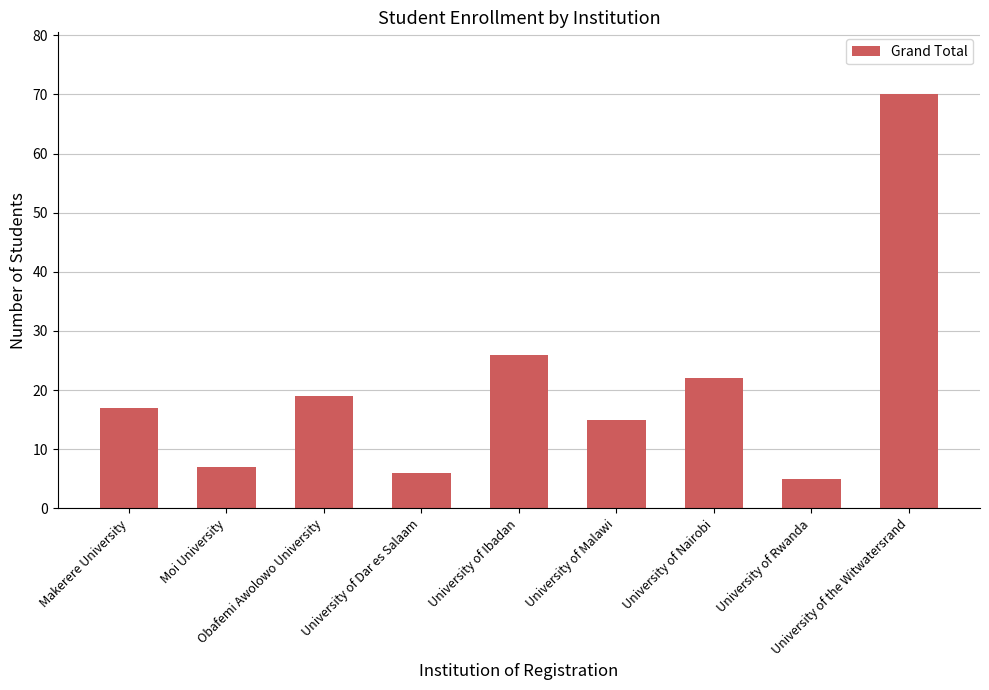

Count the number of data series in this chart.

1